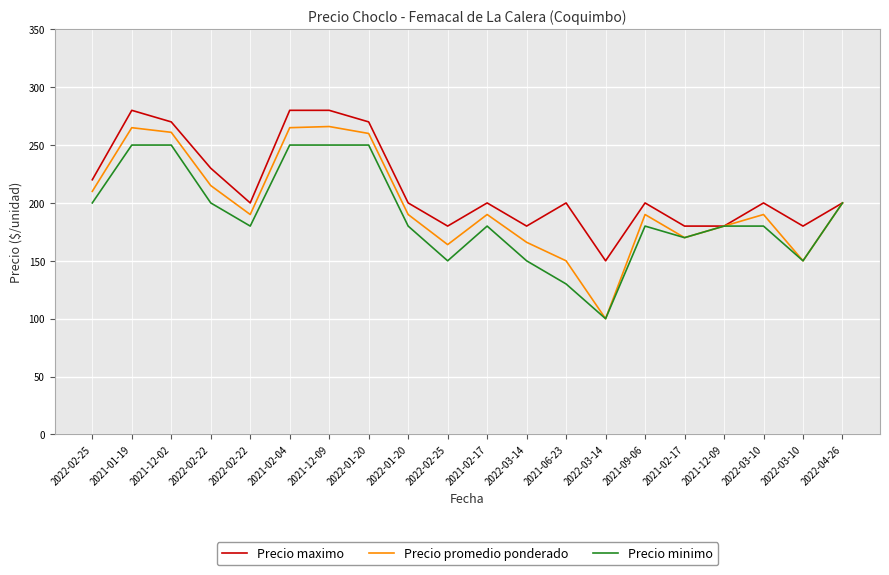

Does the chart display data point markers on the line(s)?

No